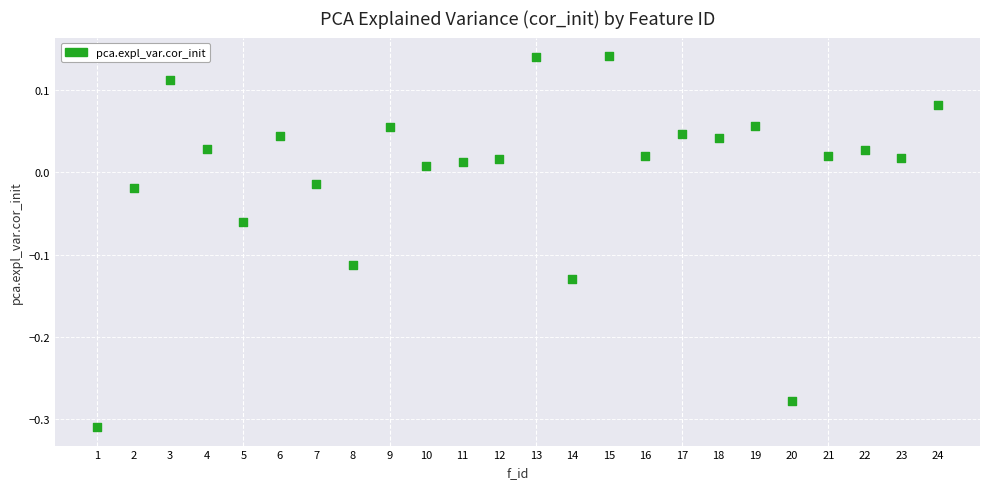

What is the range of Y values (max minus min)?

0.5